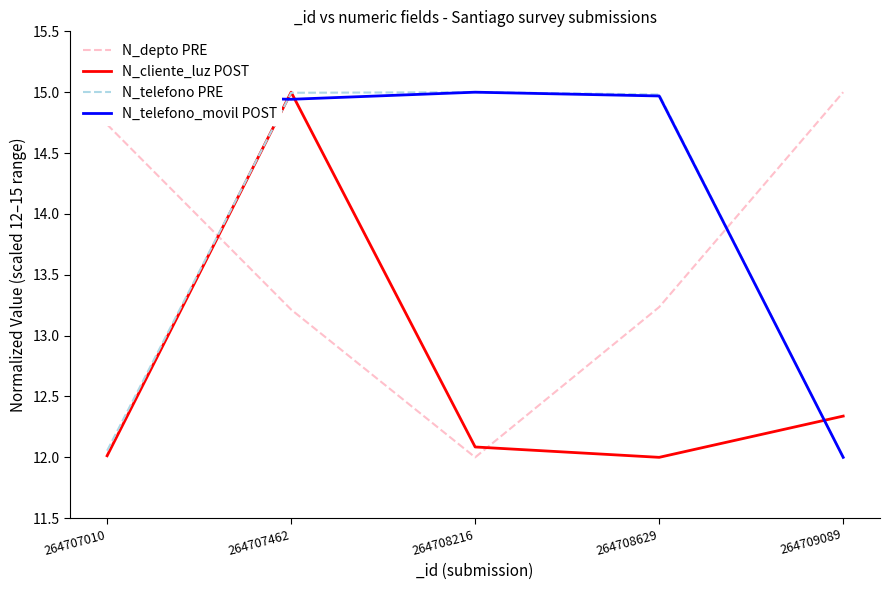

Where does the N_telefono_movil POST series first go above 14?

264707010